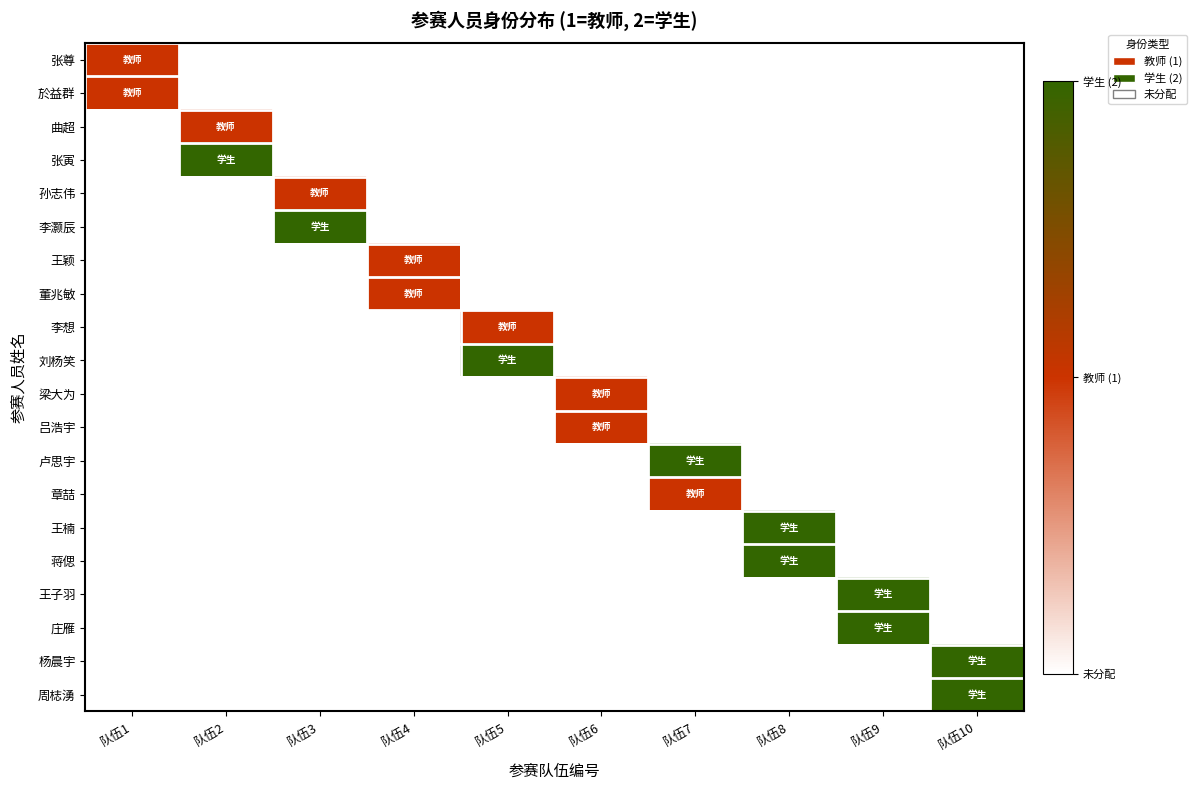

At how many categories does at least one series exceed 1?

7